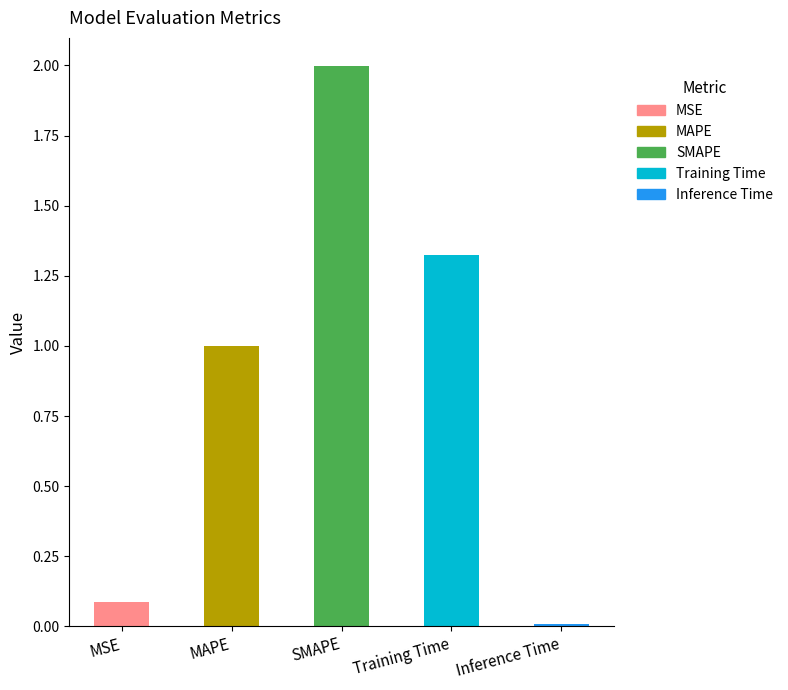

Are the bars horizontal?

No